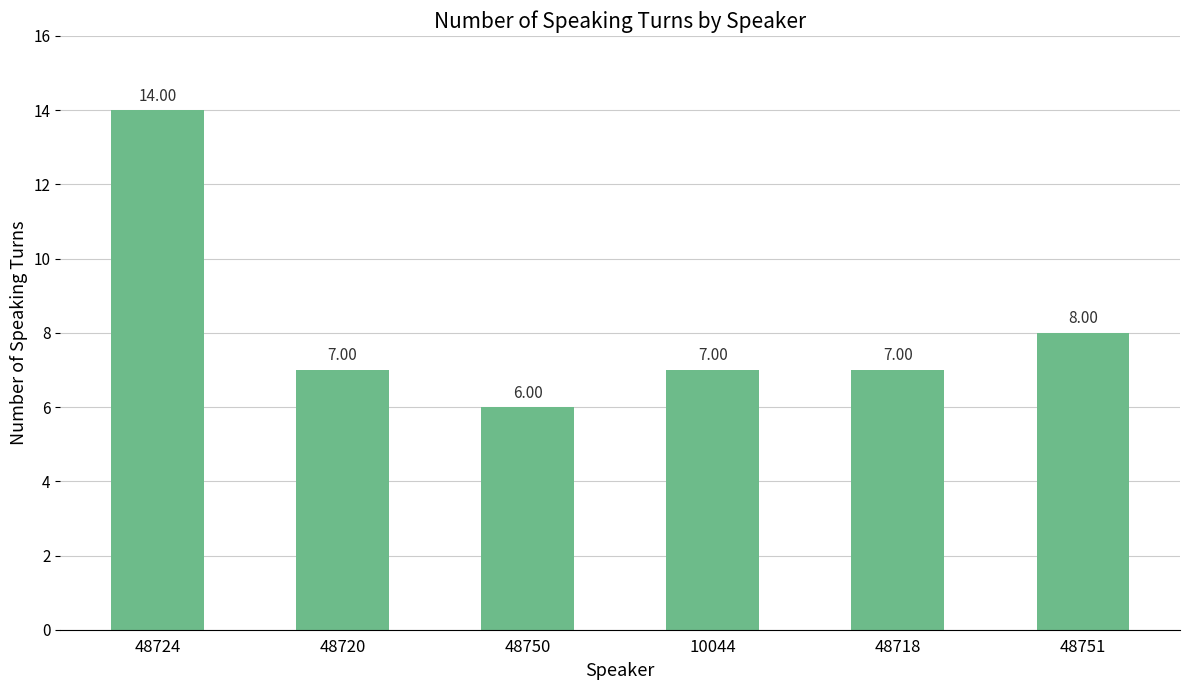

What value does the data have at 48750?

6